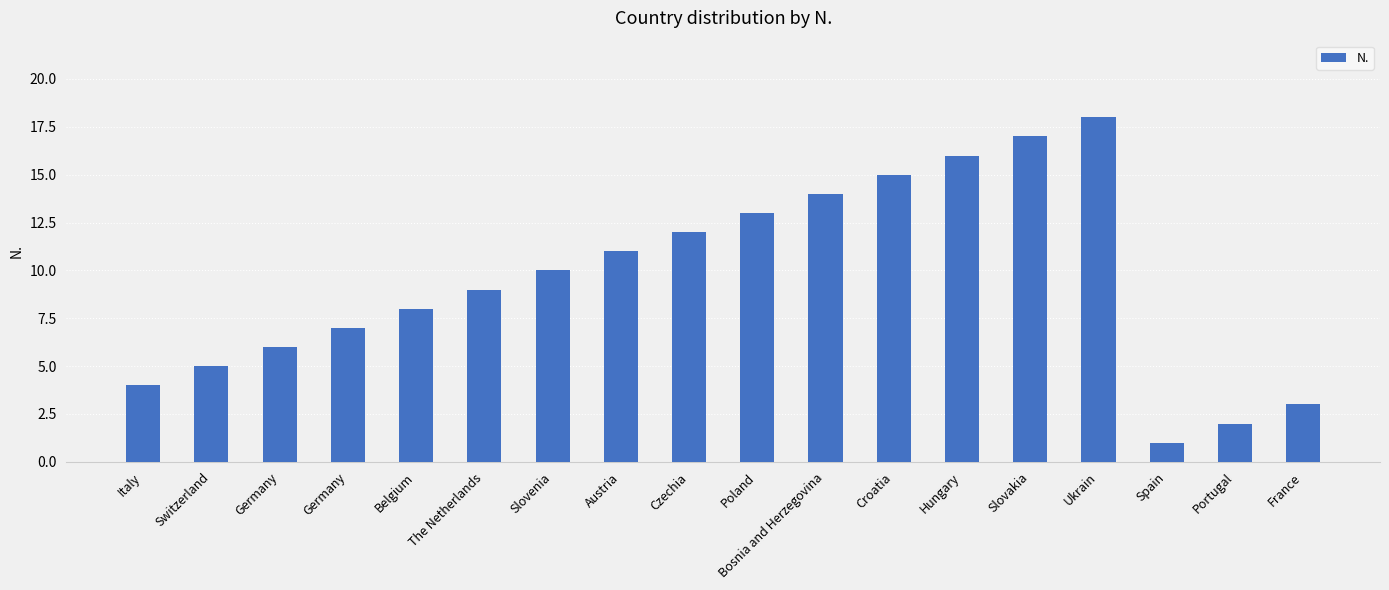

Count the number of categories in the chart.

18